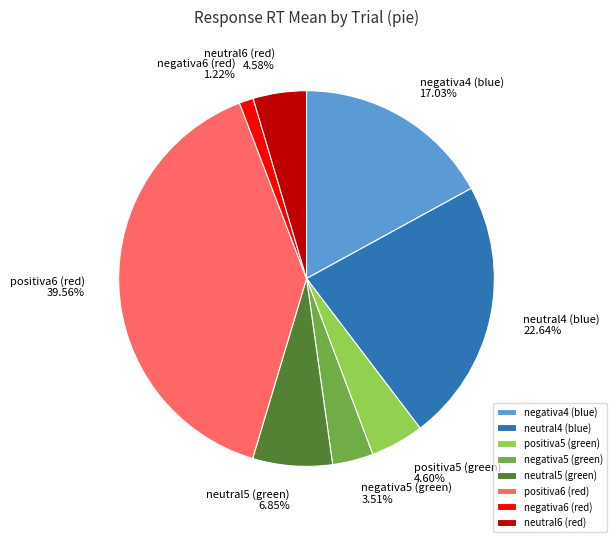

What percentage is the negativa5 (green) slice, to the nearest percent?

4%